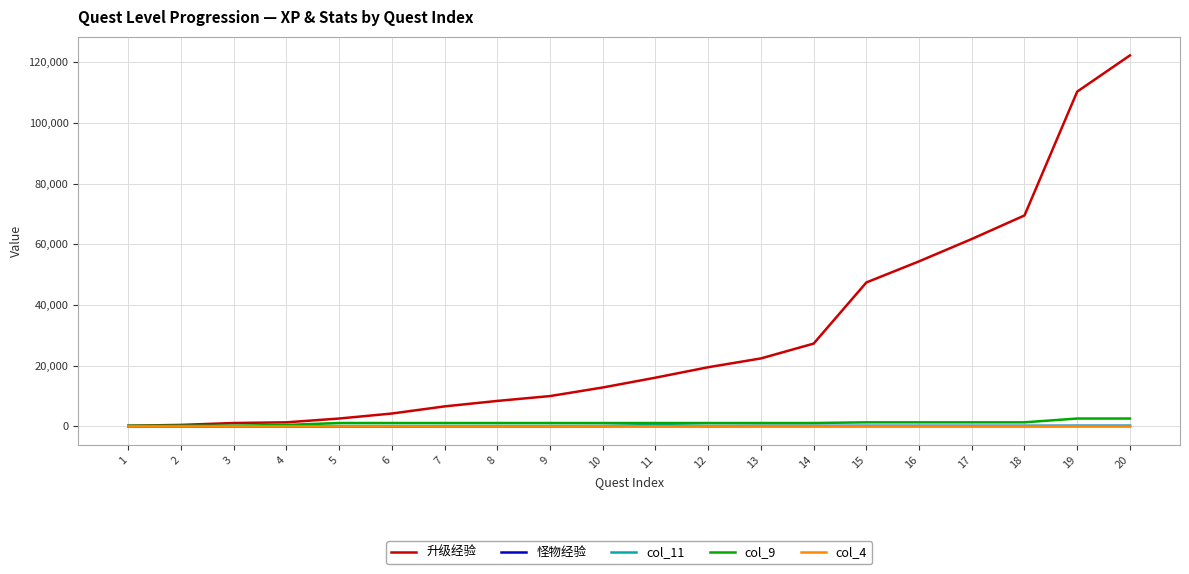

Does the chart display data point markers on the line(s)?

No